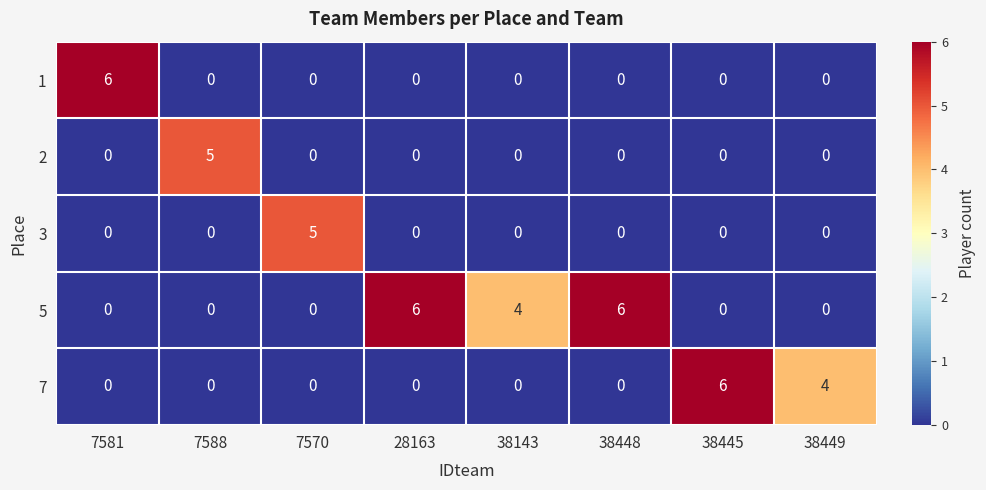

How many positive values does the 7 series have?

2